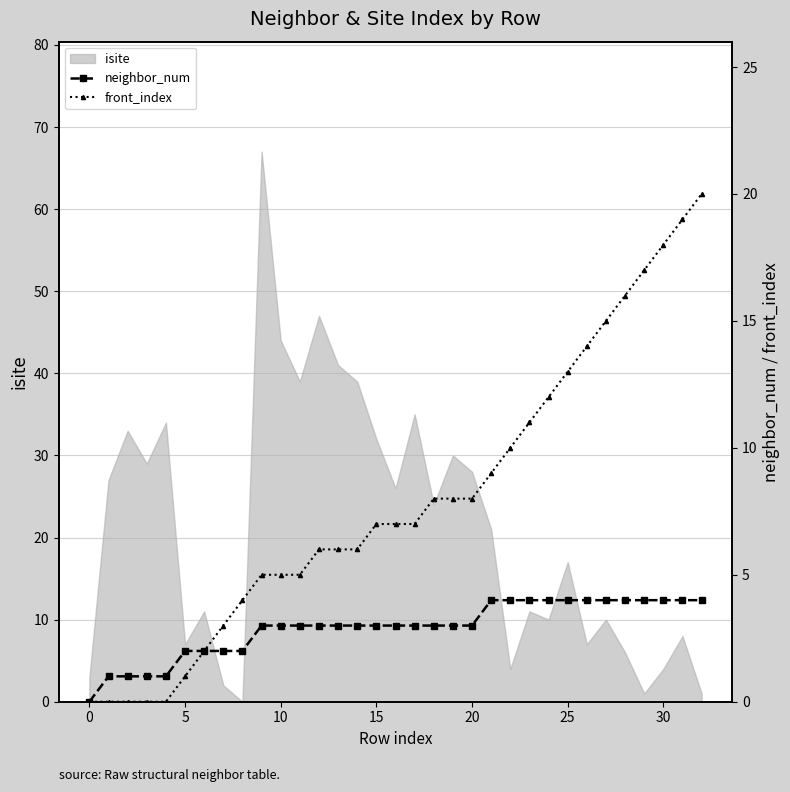

At which label is front_index closest to 10?

22